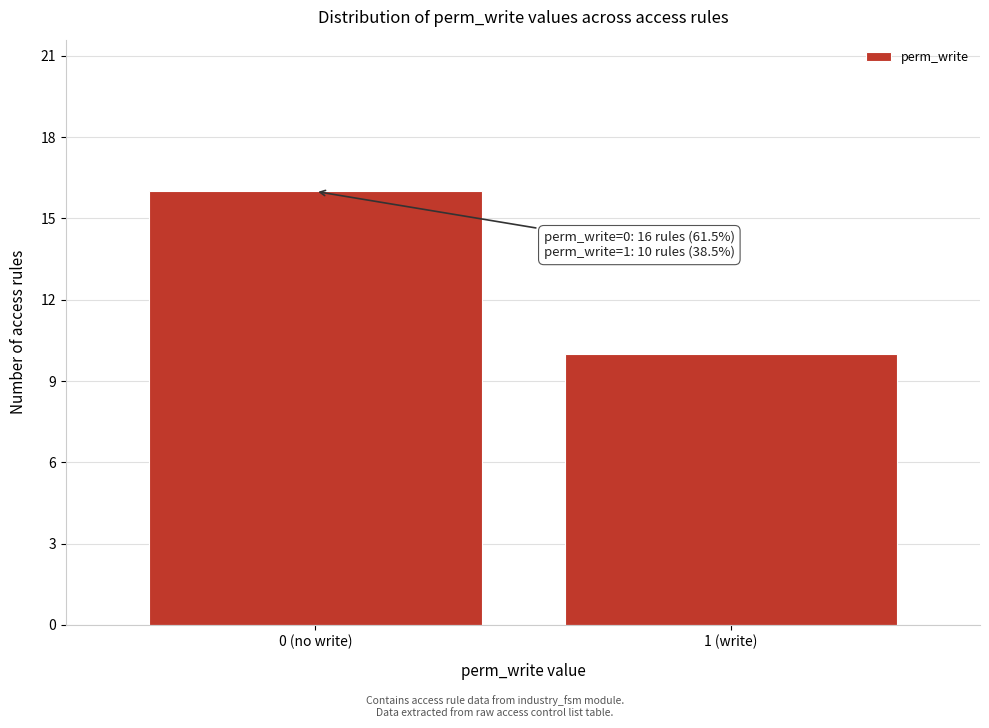

Reading left to right, extract all data points from this chart.

16	10